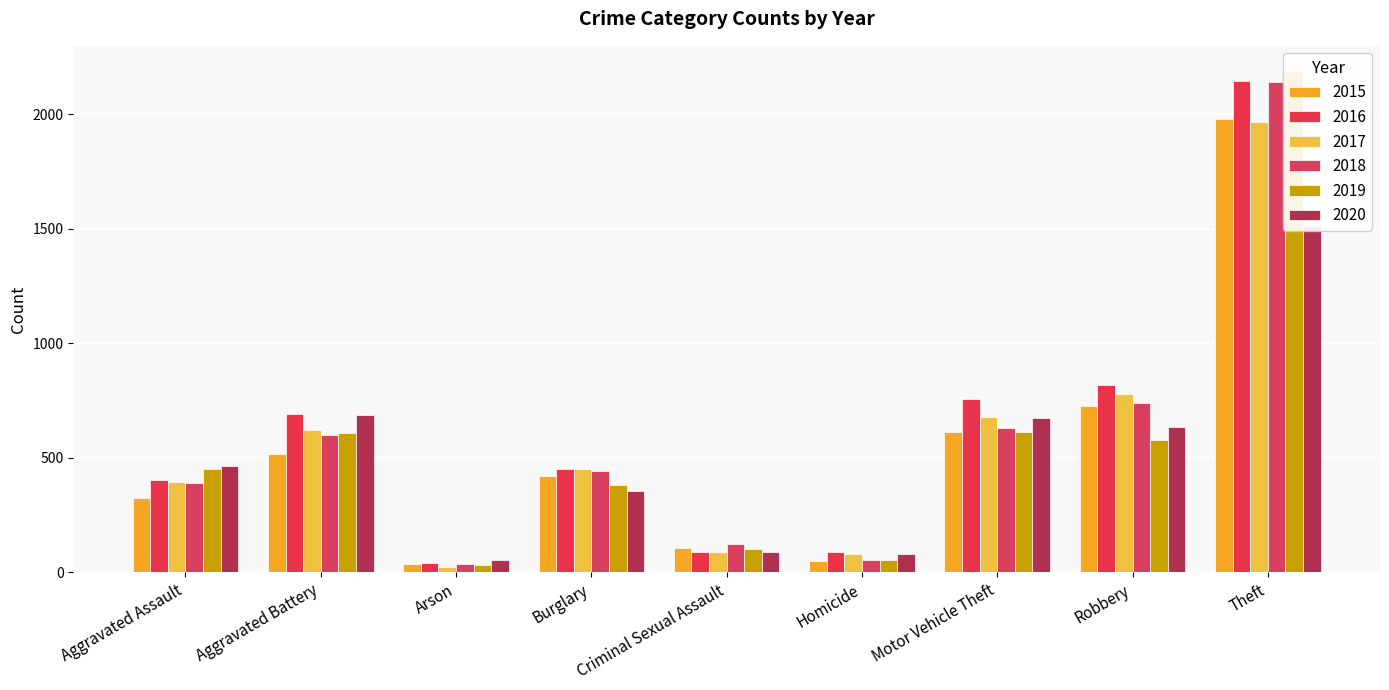

Are the bars grouped side by side (vs. stacked)?

Yes